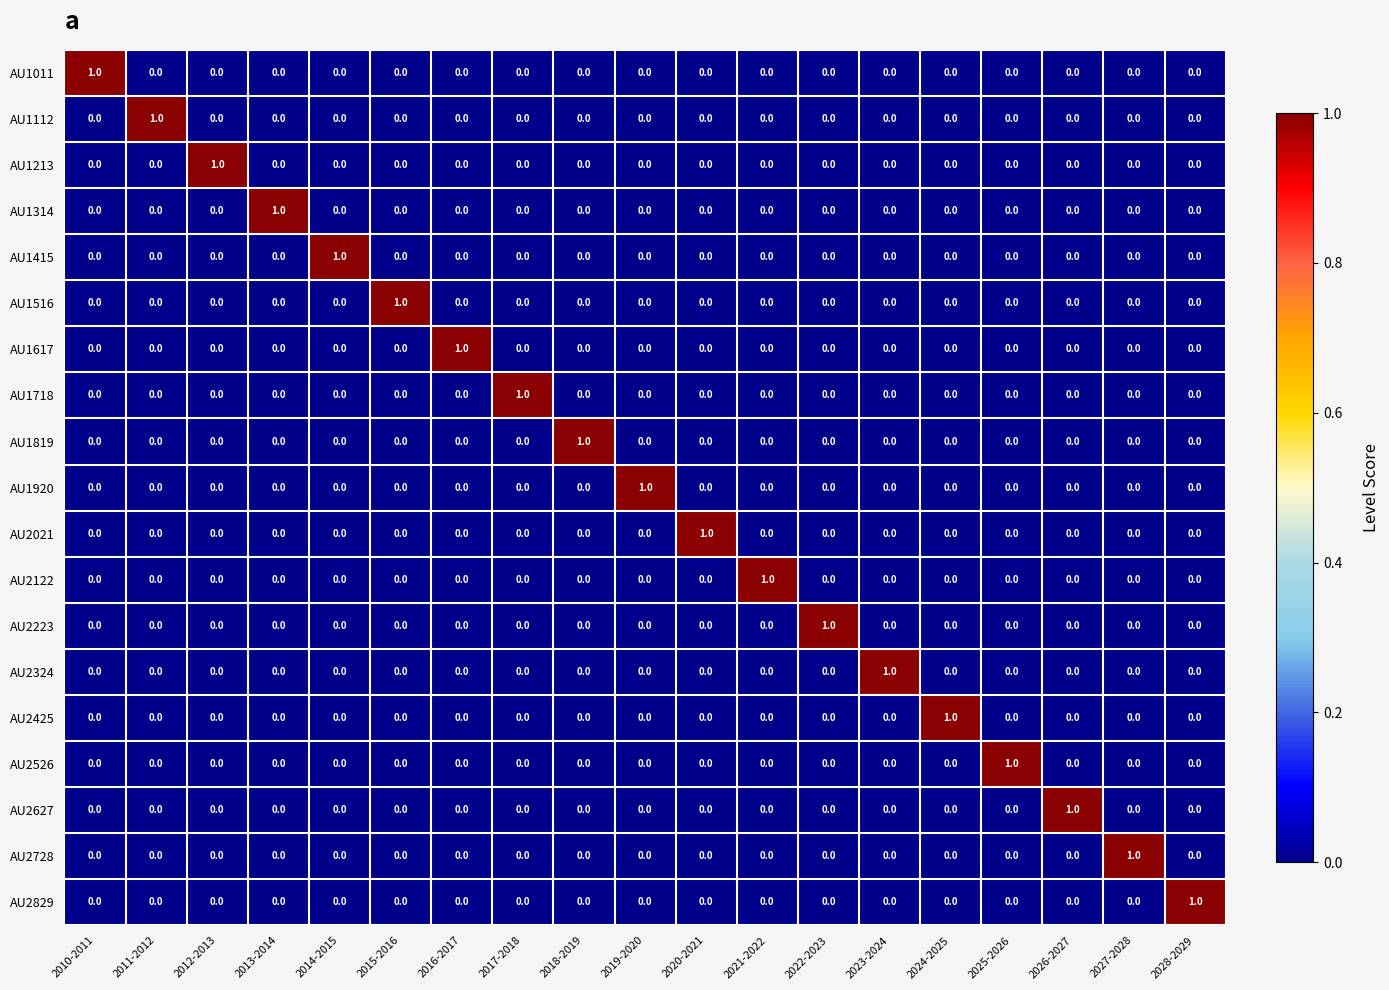

What is the total value across all series at 2012-2013?

1